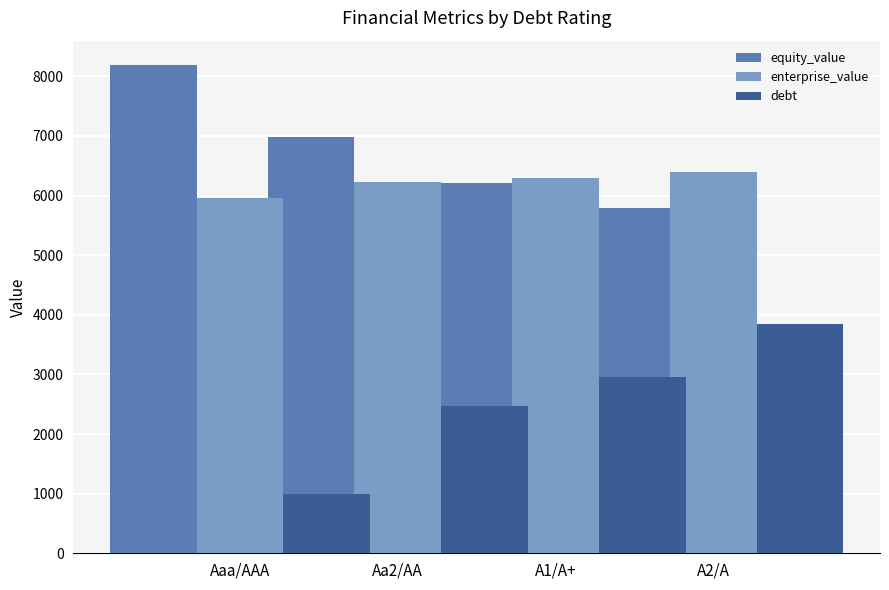

What are all the series names shown in the legend?

equity_value, enterprise_value, debt